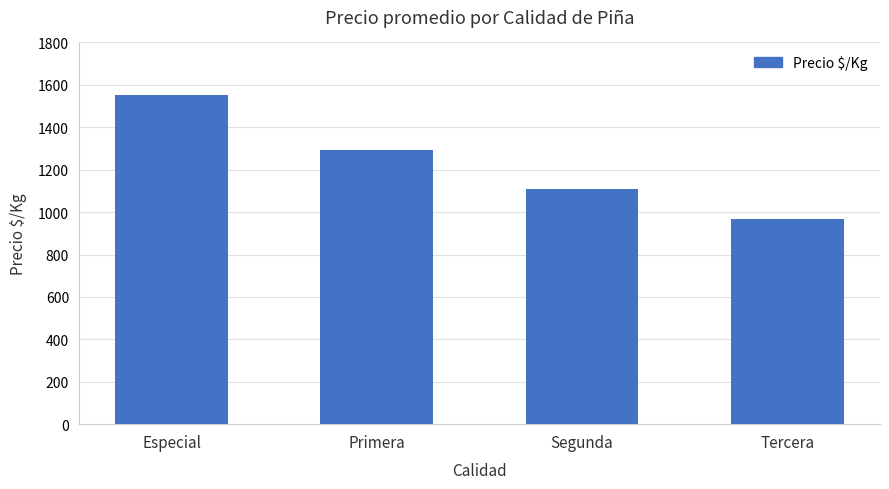

What is the approximate value at Especial?

1550